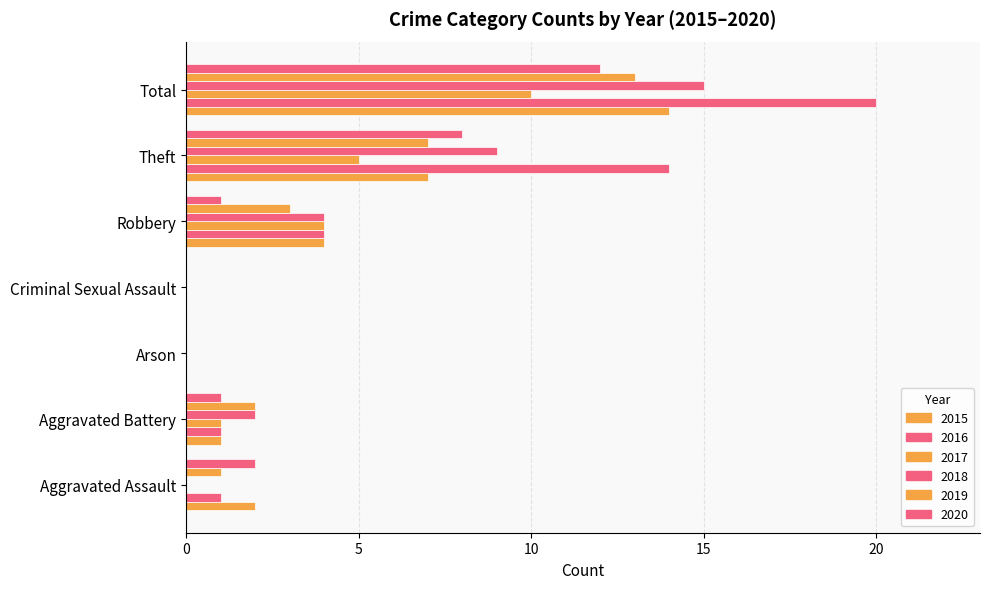

Which series has the widest spread of values?

2016